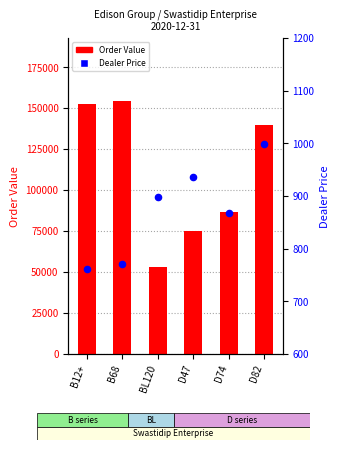

At how many categories does at least one series exceed 98993?

3